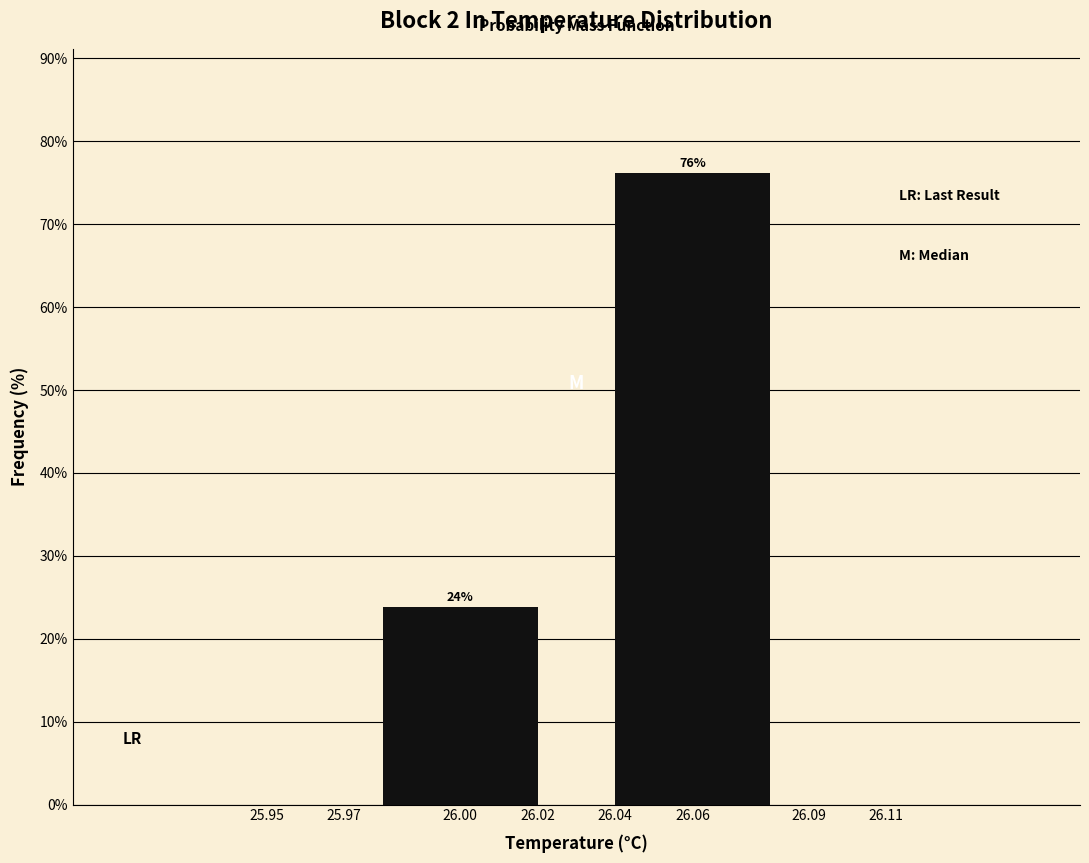

What is the smallest value displayed?

23.8